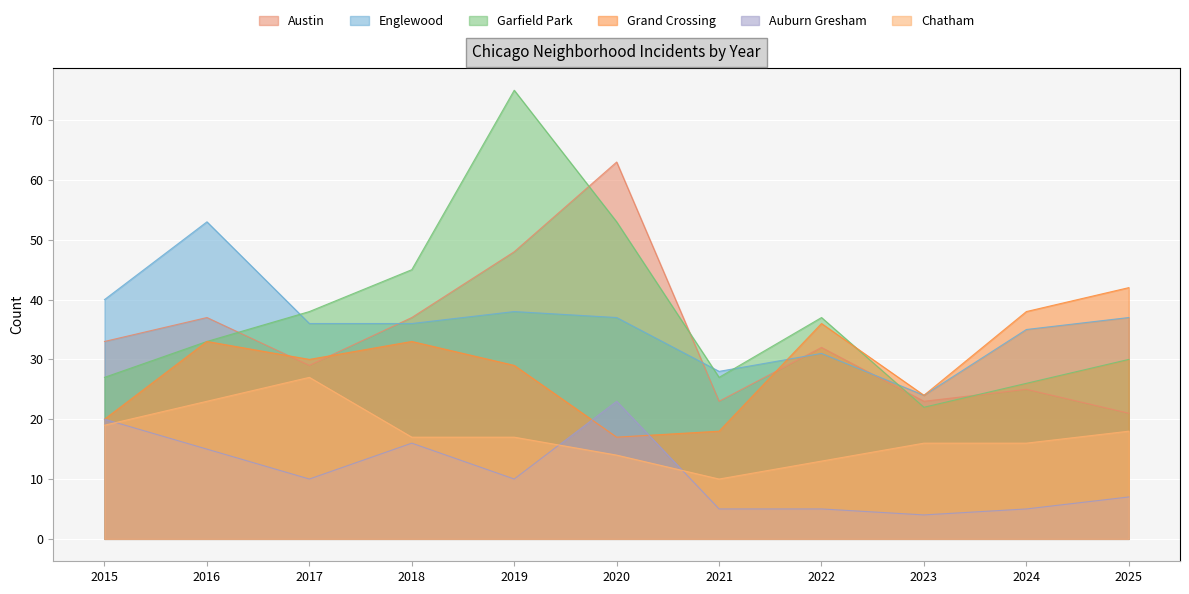

Rank the categories by Chatham value from lowest to highest.

2021, 2022, 2020, 2023, 2024, 2018, 2019, 2025, 2015, 2016, 2017